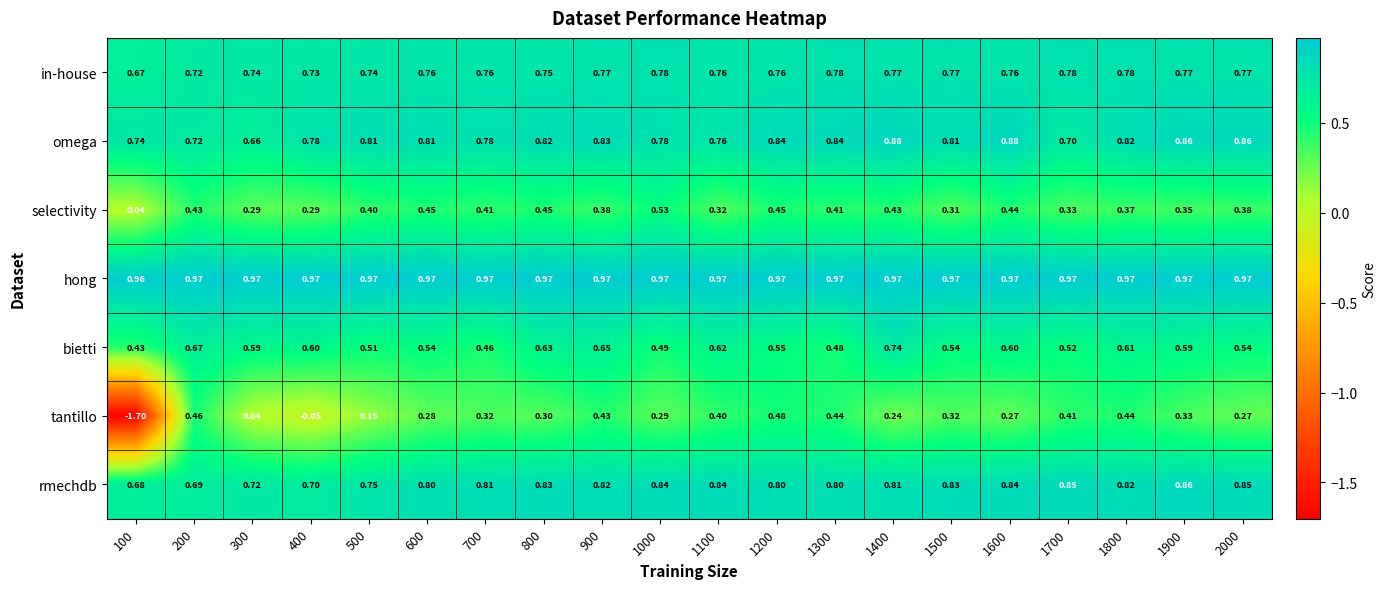

Which series has the largest total across all categories?

hong